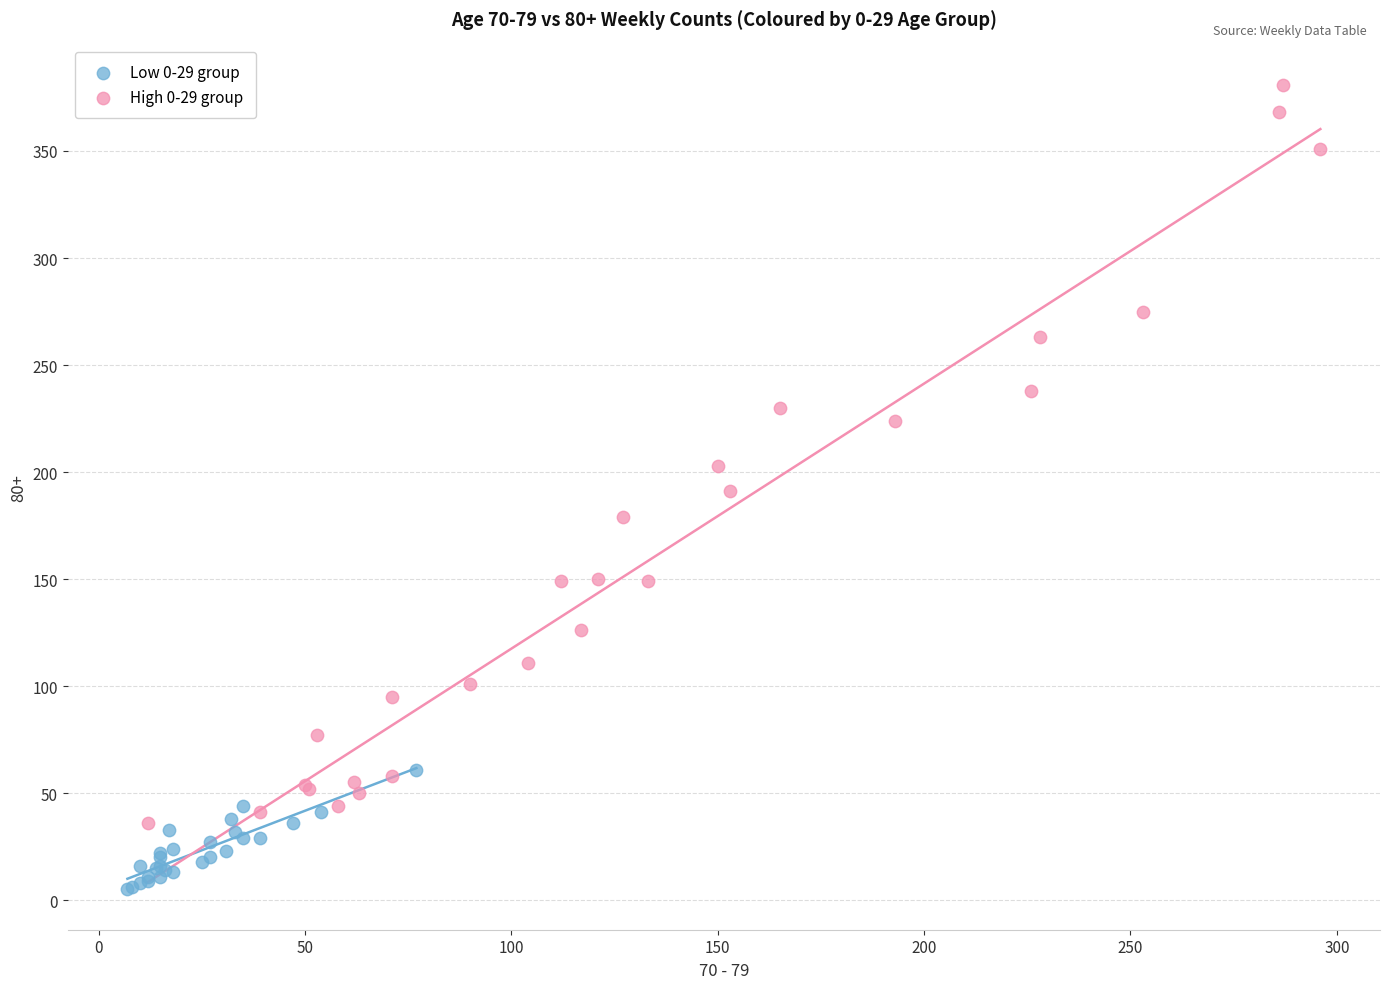

Which series has the largest Y range (max minus min)?

High 0-29 group